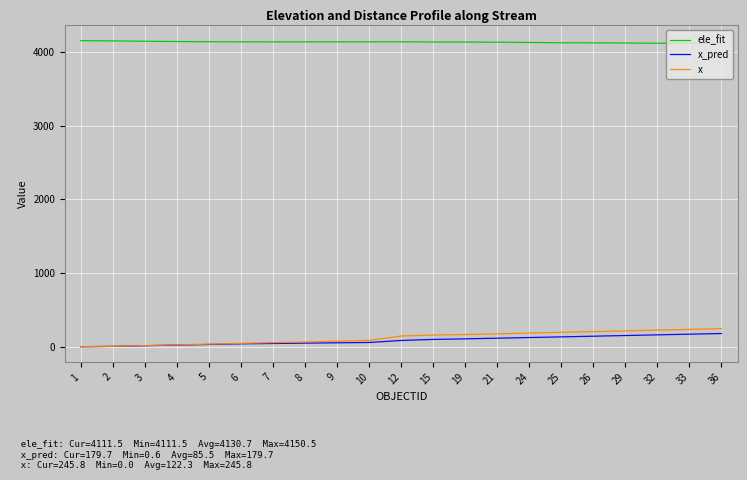

What is the maximum value shown in the chart?

4150.5